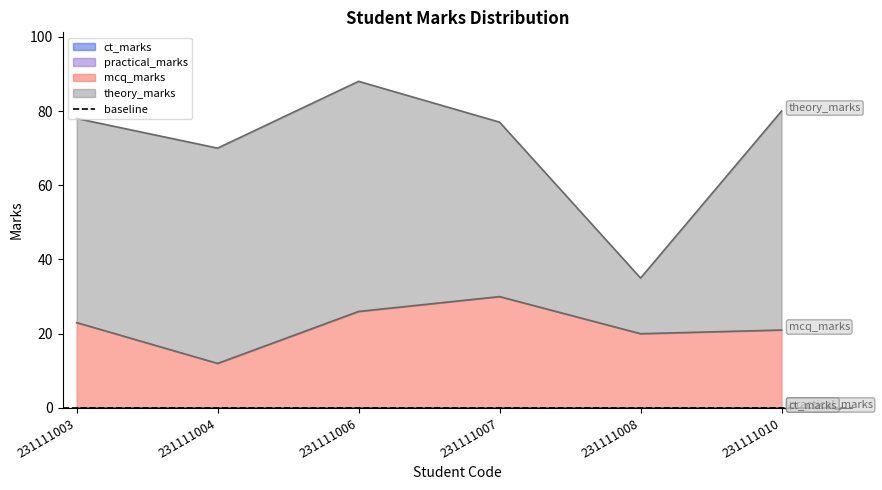

Where is the first local maximum for mcq_marks?

231111007